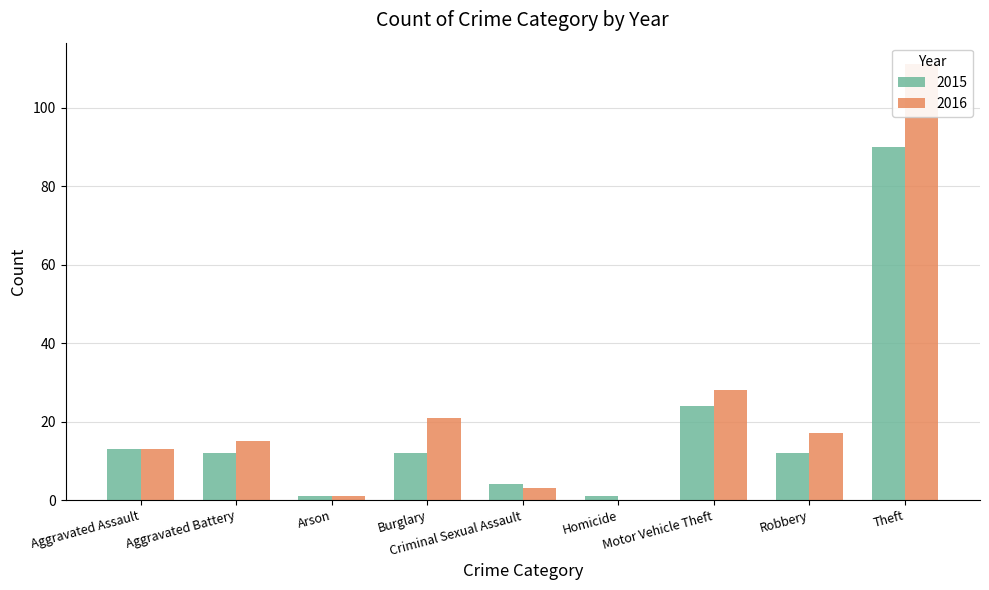

Which series has the largest total across all categories?

2016